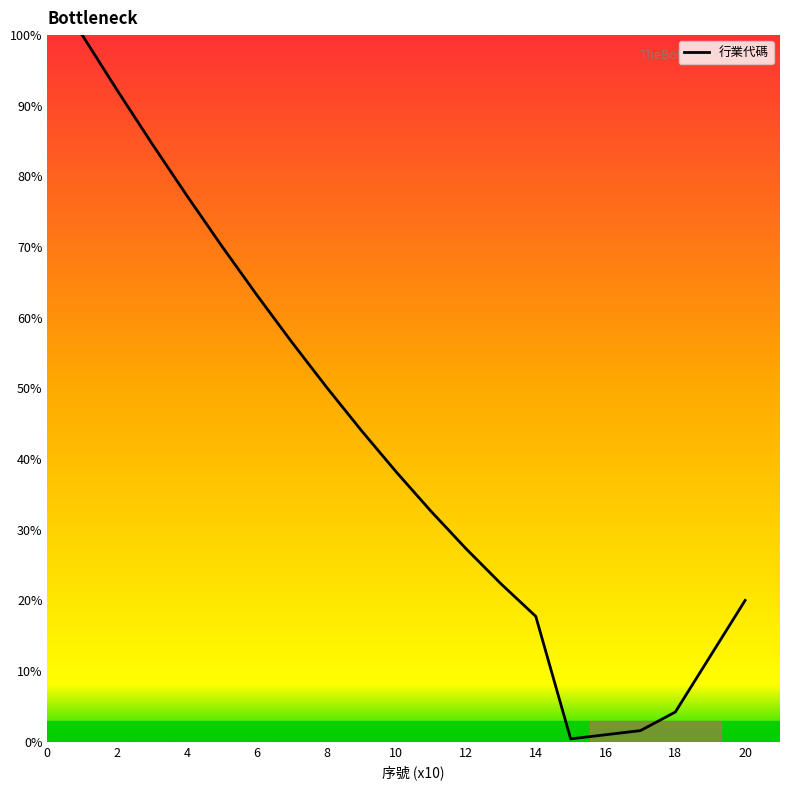

What is the difference between the maximum and minimum values?

99.6